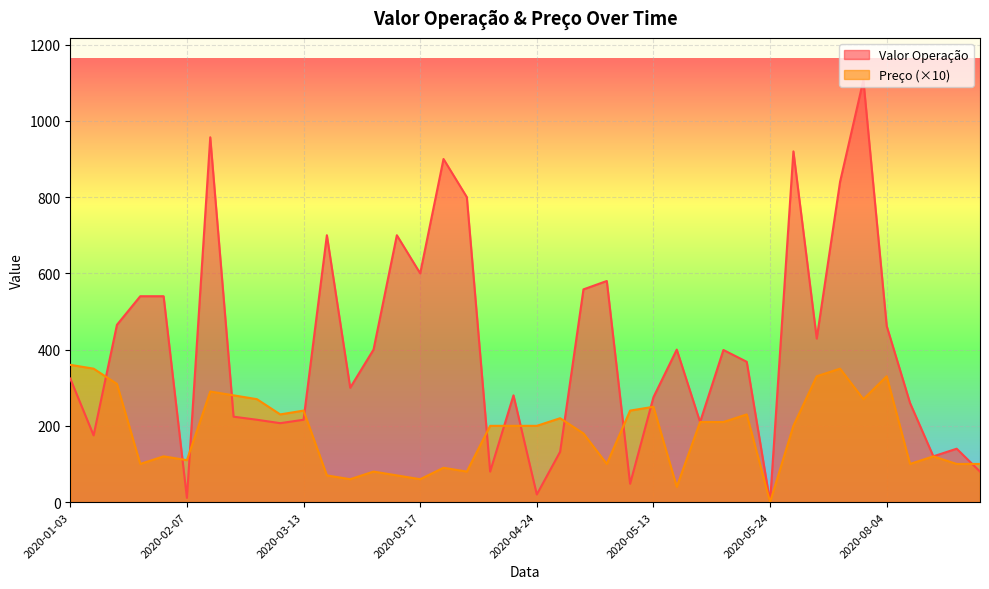

Rank the series by their average value, from lowest to highest.

Preço (×10), Valor Operação